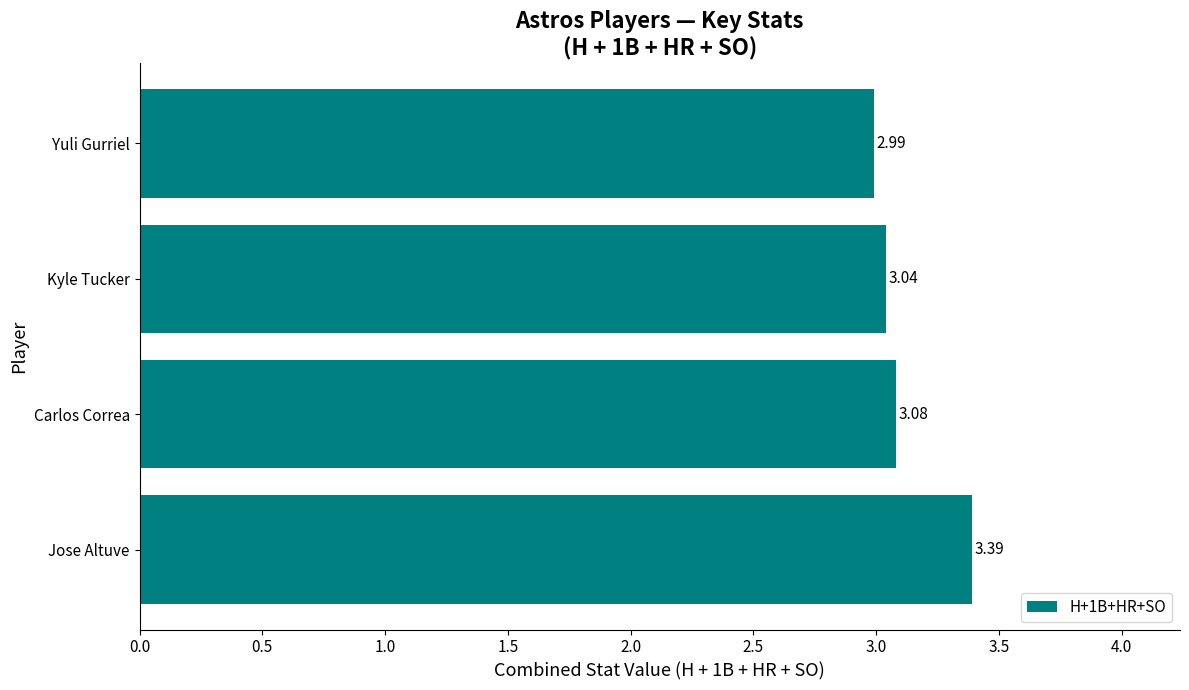

List the labels in order of value, largest first.

Jose Altuve, Carlos Correa, Kyle Tucker, Yuli Gurriel